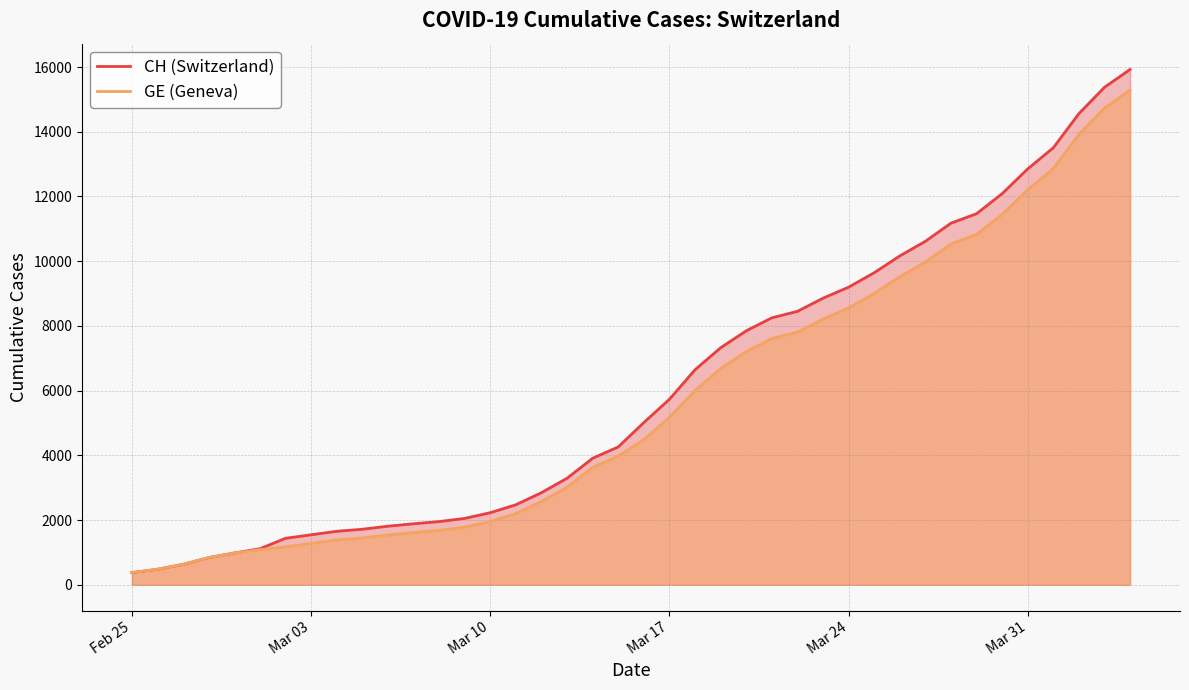

How many lines are shown in the chart?

2